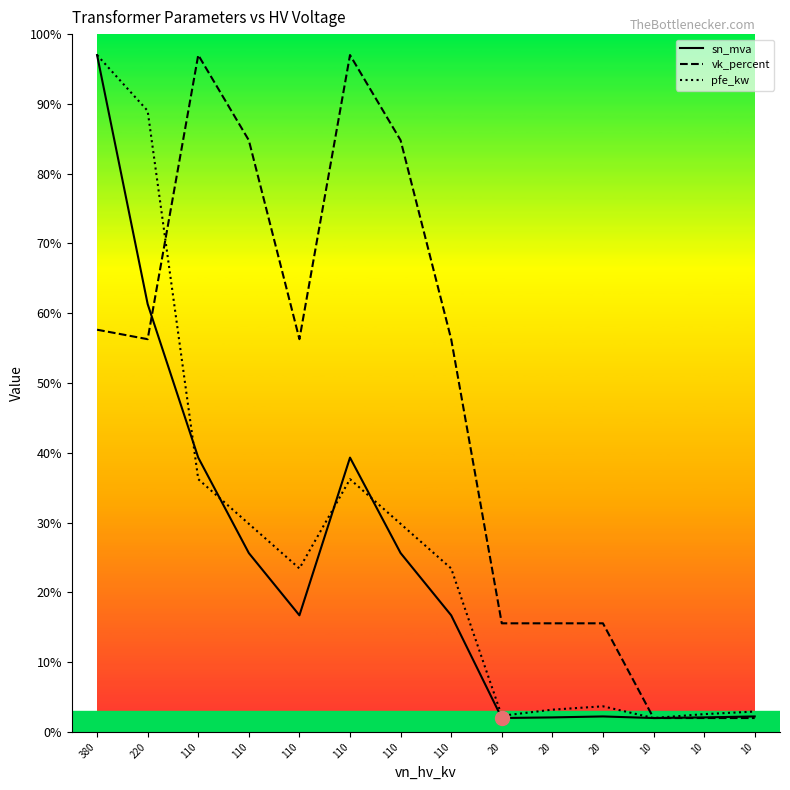

How many values in the pfe_kw series are below 23?

6